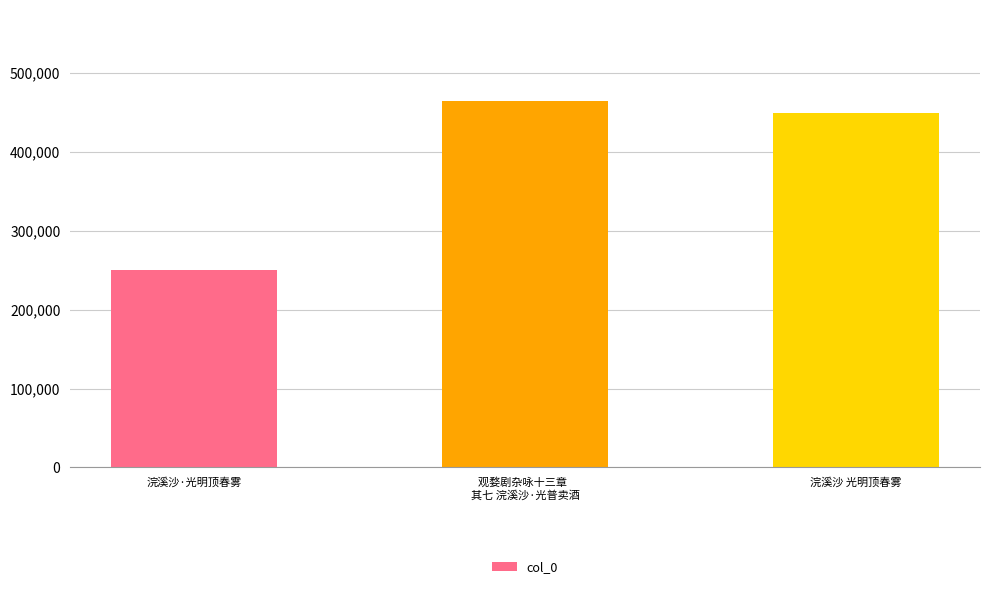

What is the change in value from 浣溪沙·光明顶春雾 to 观婺剧杂咏十三章  
其七 浣溪沙·光普卖酒?

+213307